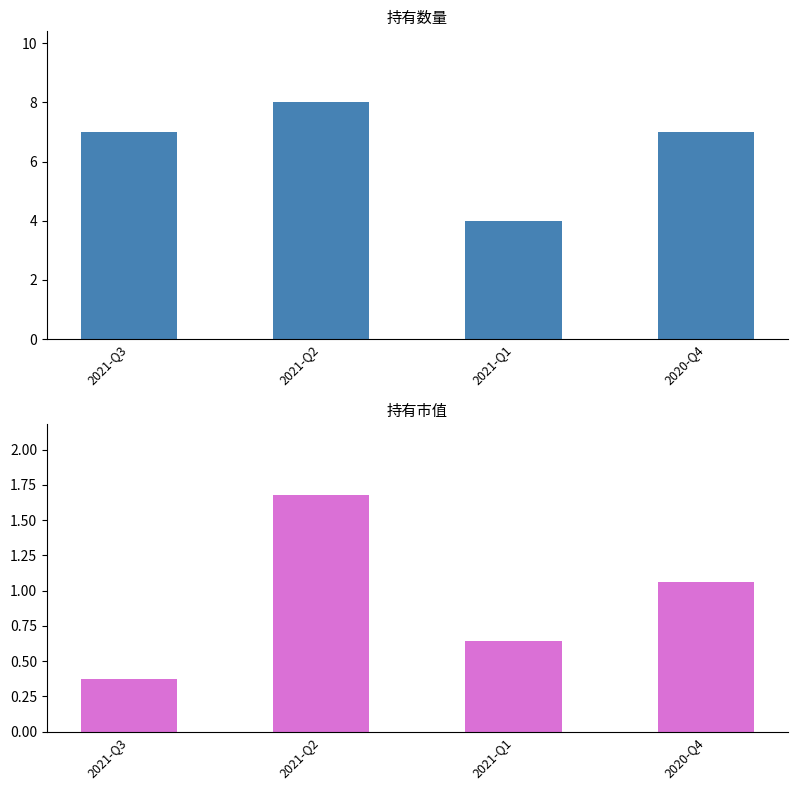

Where does the 持有数量 series first go above 7?

2021-Q2